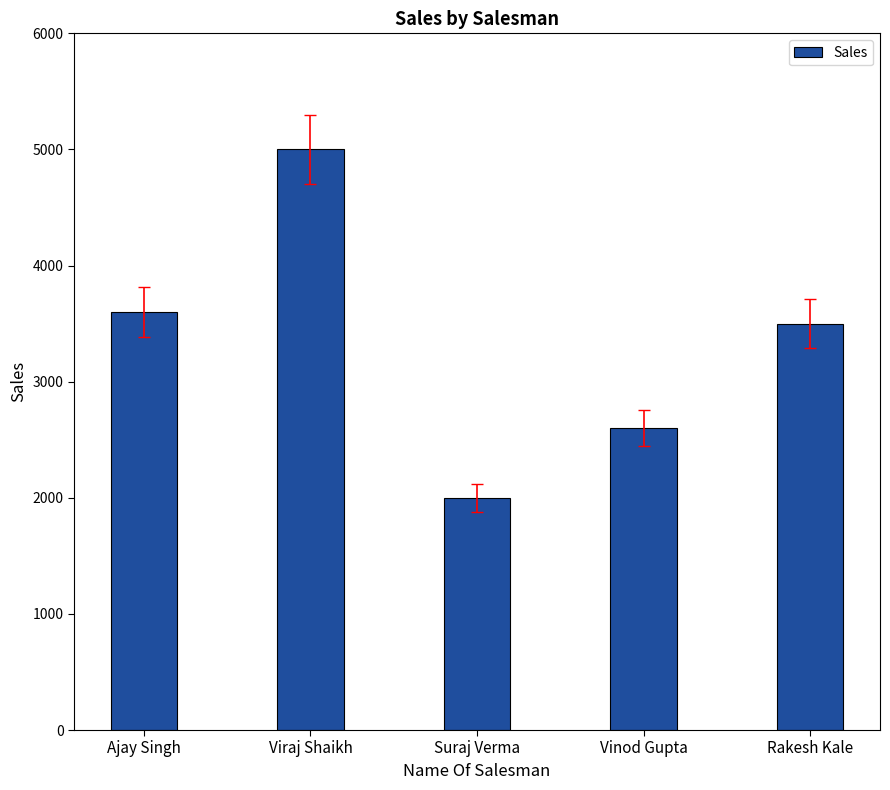

Does the chart contain any negative values?

No